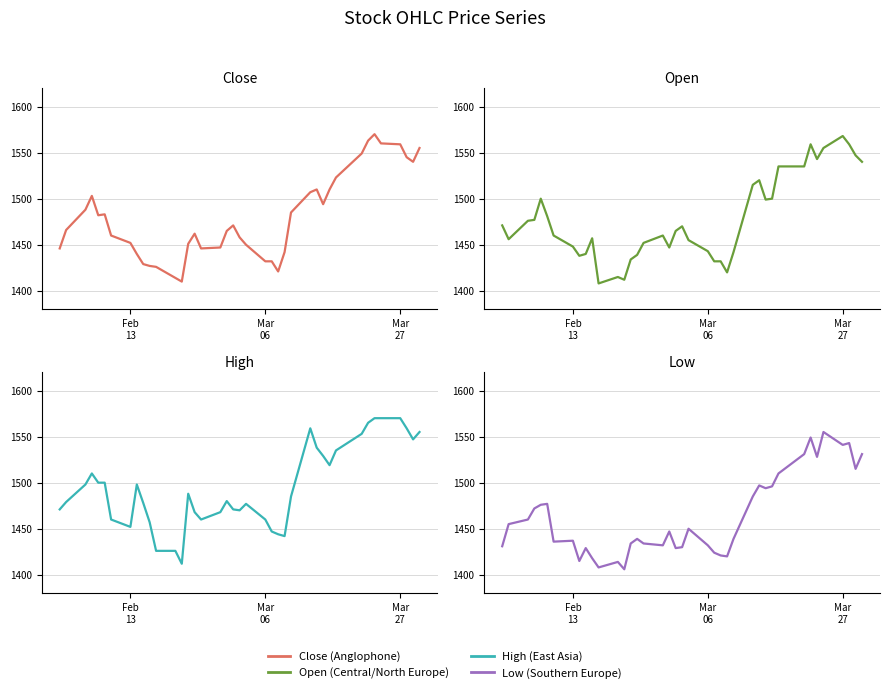

What is the difference between the maximum and second lowest values in the Open (Central/North Europe) series?

156